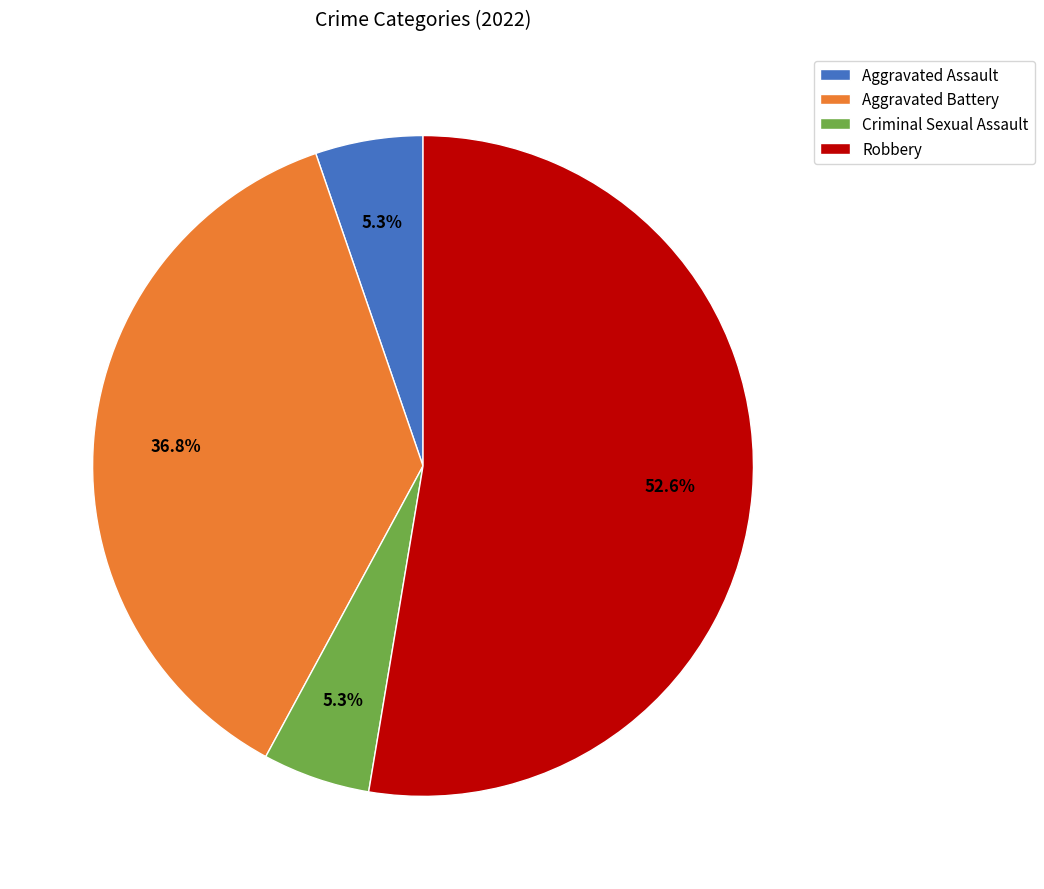

Count the number of slices in the pie.

4